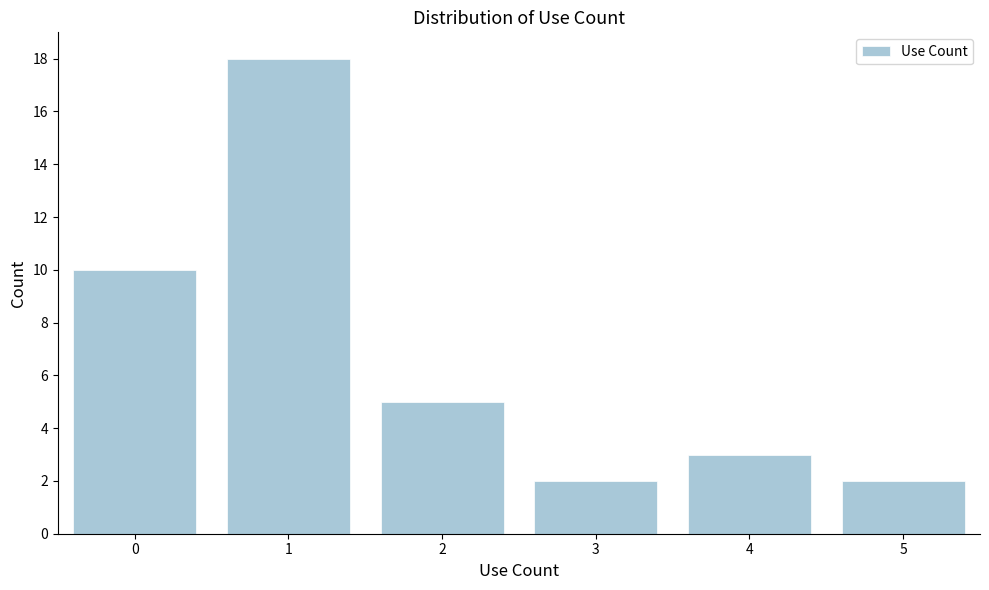

Reading right to left, transcribe all the data shown in this chart.

2	3	2	5	18	10